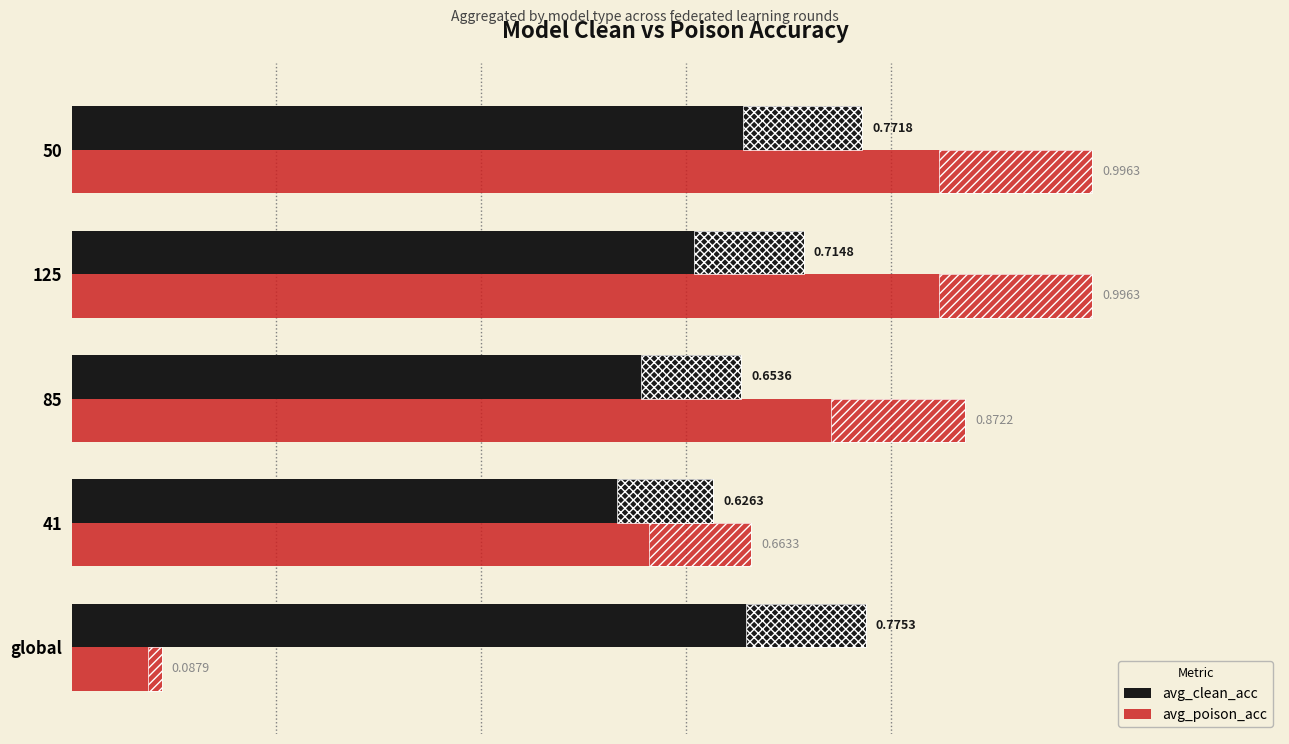

Between 41 and 85, which is larger?

85